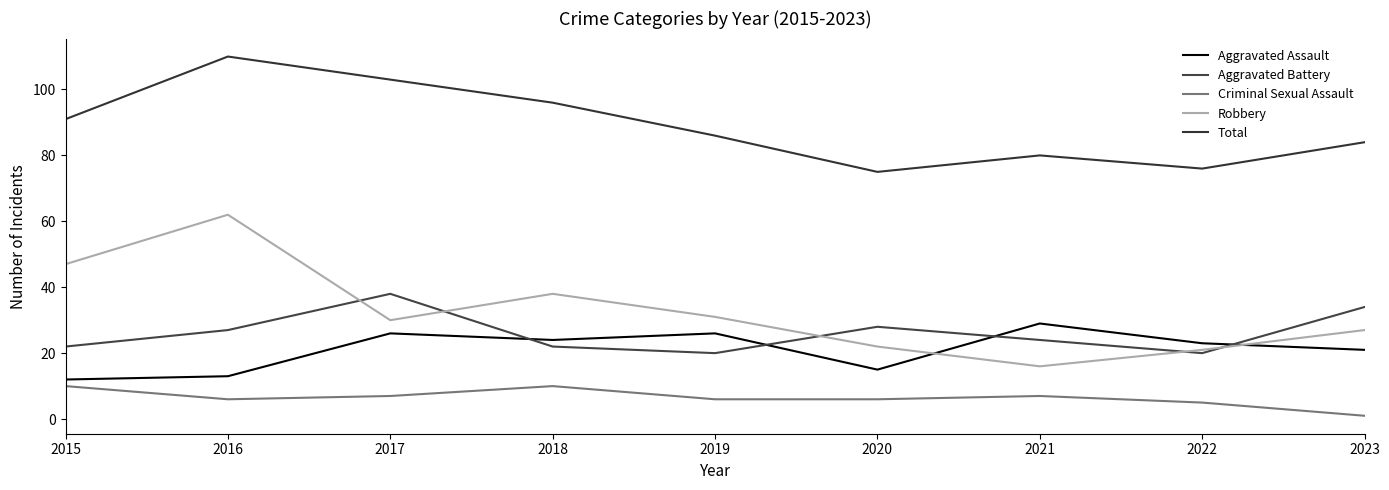

Reading left to right, list all the values displayed in this chart.

Aggravated Assault: 12	13	26	24	26	15	29	23	21
Aggravated Battery: 22	27	38	22	20	28	24	20	34
Criminal Sexual Assault: 10	6	7	10	6	6	7	5	1
Robbery: 47	62	30	38	31	22	16	21	27
Total: 91	110	103	96	86	75	80	76	84